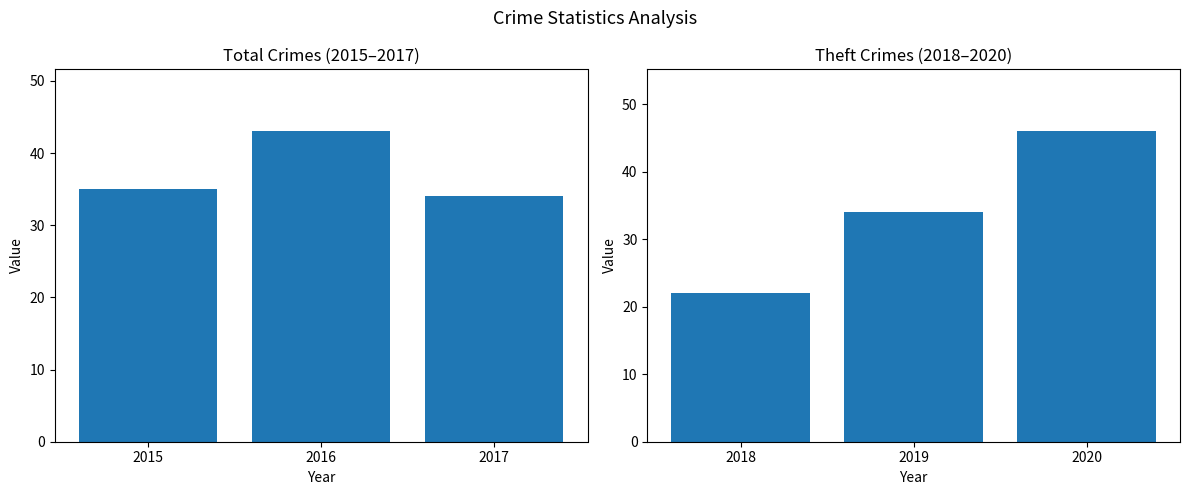

What is the difference between the maximum and minimum values in the Total series?

9